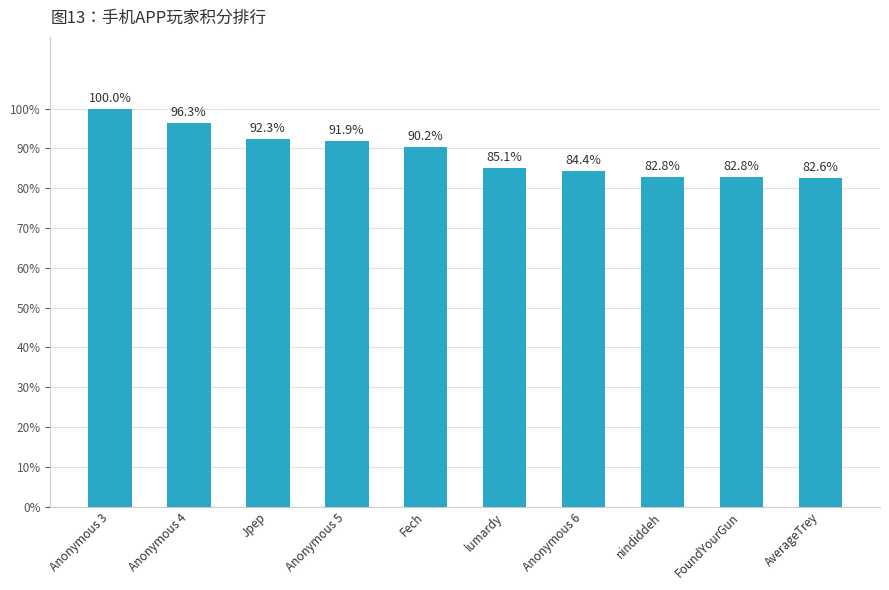

How many bars are there in total?

10